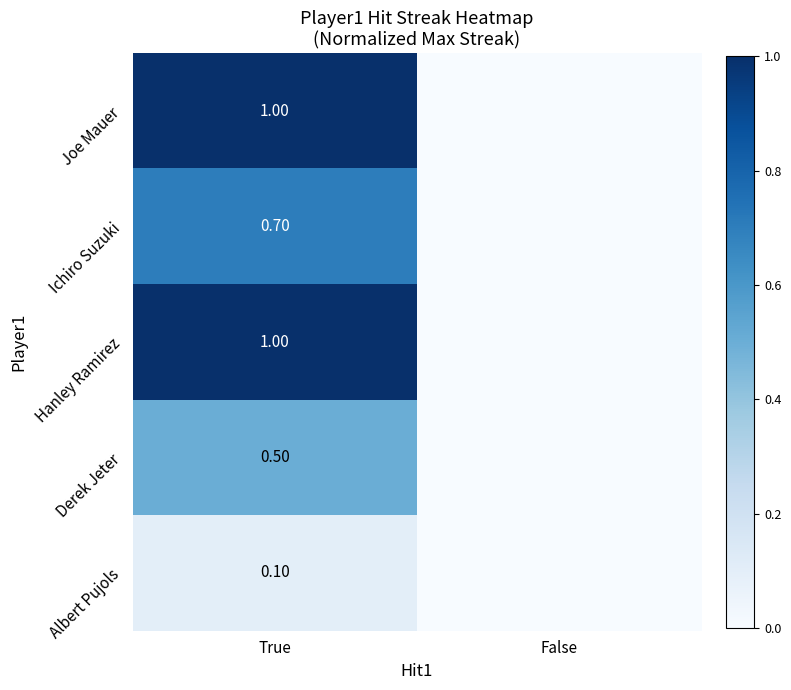

What is the total value across all series at True?

3.3